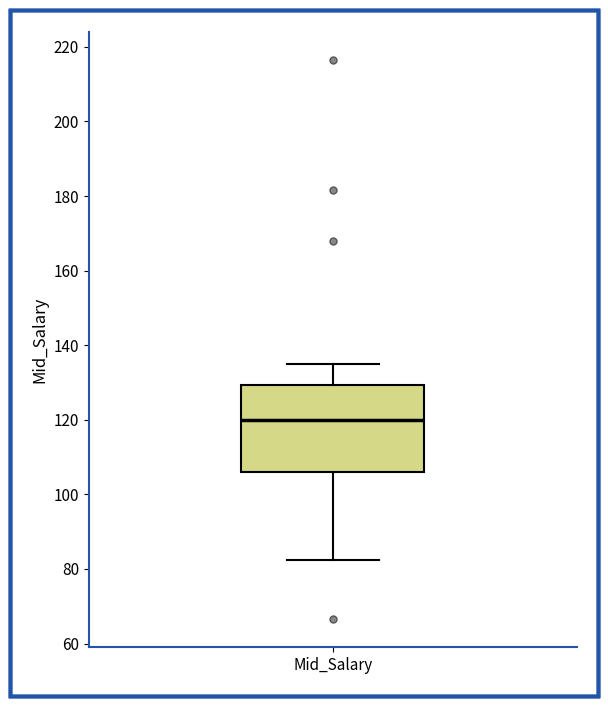

Transcribe this box plot: give where the median line is, the range the box spans, and where the two whiskers end, as read against the y-axis. The values are not printed on the chart, so give them approximately, as read against the axis.

median 120, box 106 to 130, whiskers 82 to 136